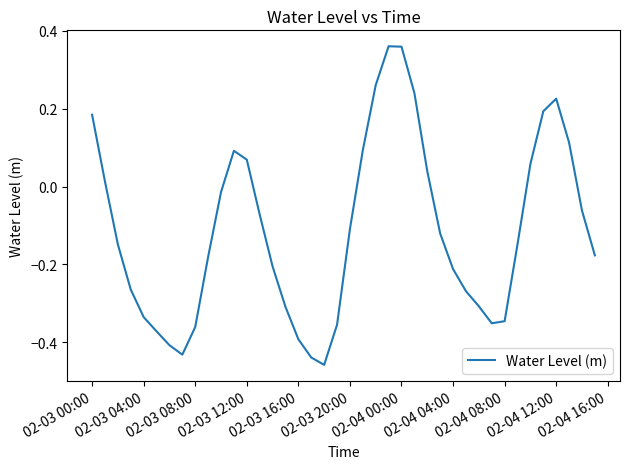

What is the difference between the maximum and minimum values?

0.8